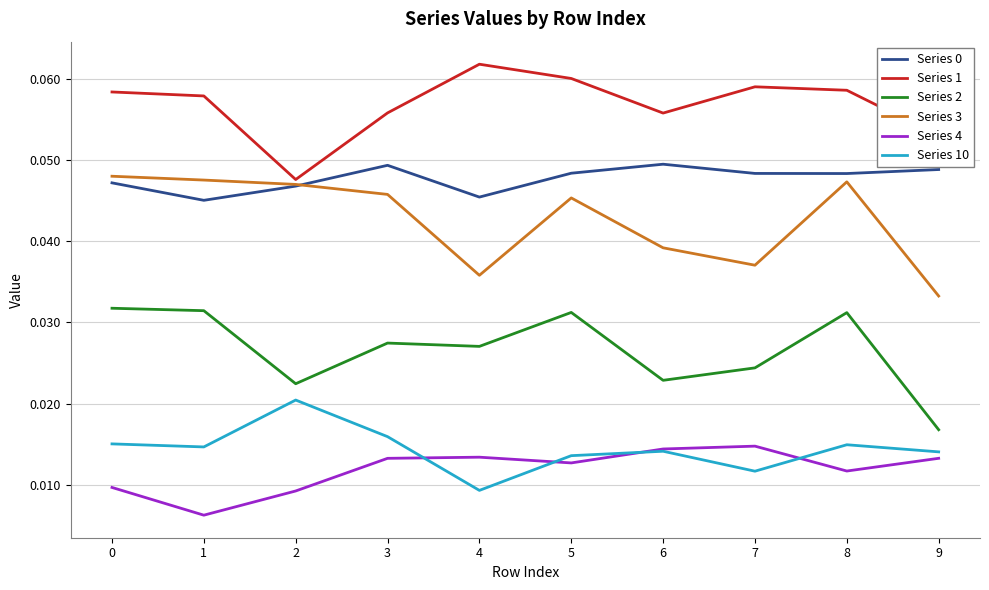

Which series has the largest total across all categories?

Series 1